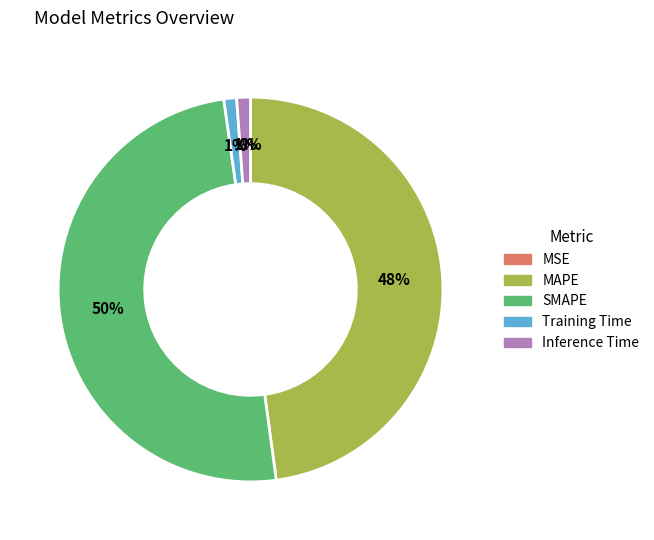

What percentage is the Training Time slice, to the nearest percent?

1%